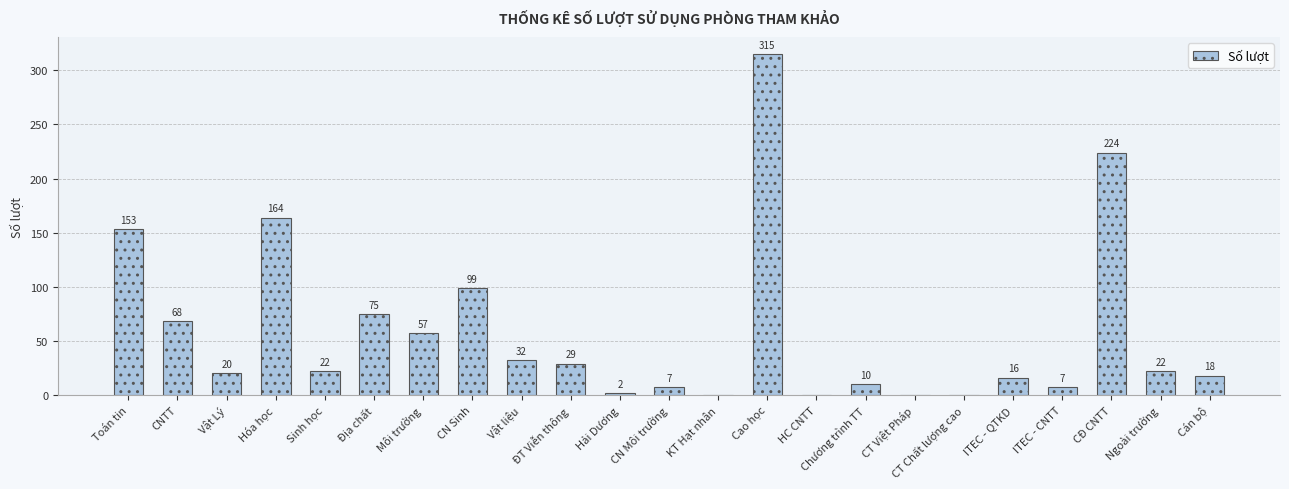

What is the sum of all values?

1340